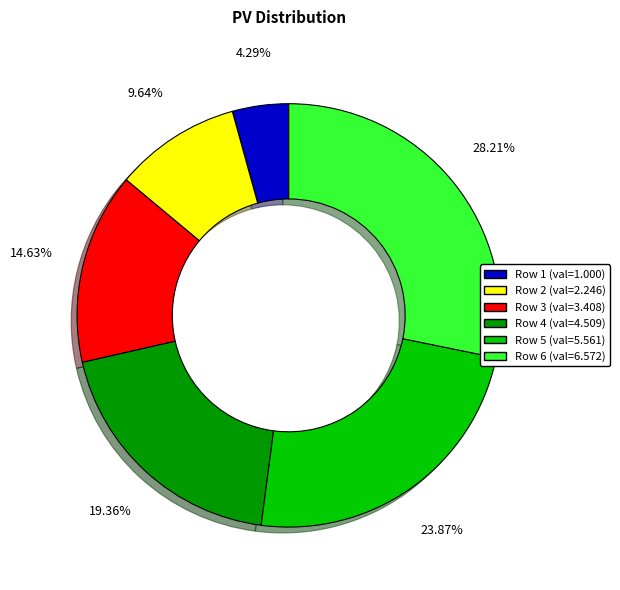

How many segments does this pie chart have?

6